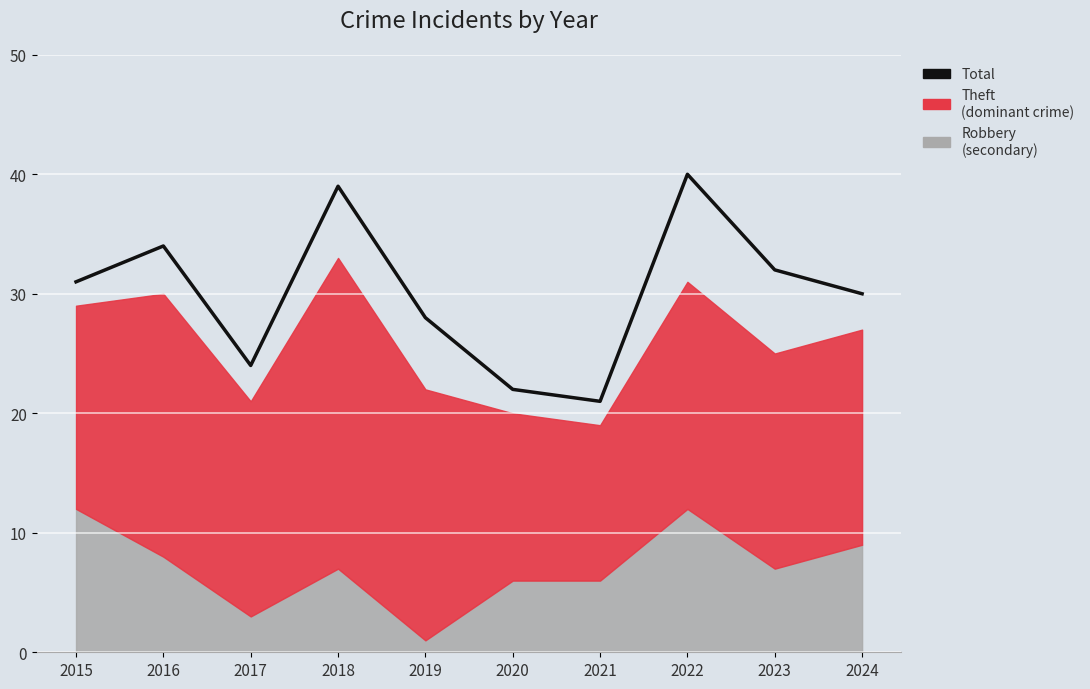

How many interior local peaks (higher than both neighbors) does the data have?

3